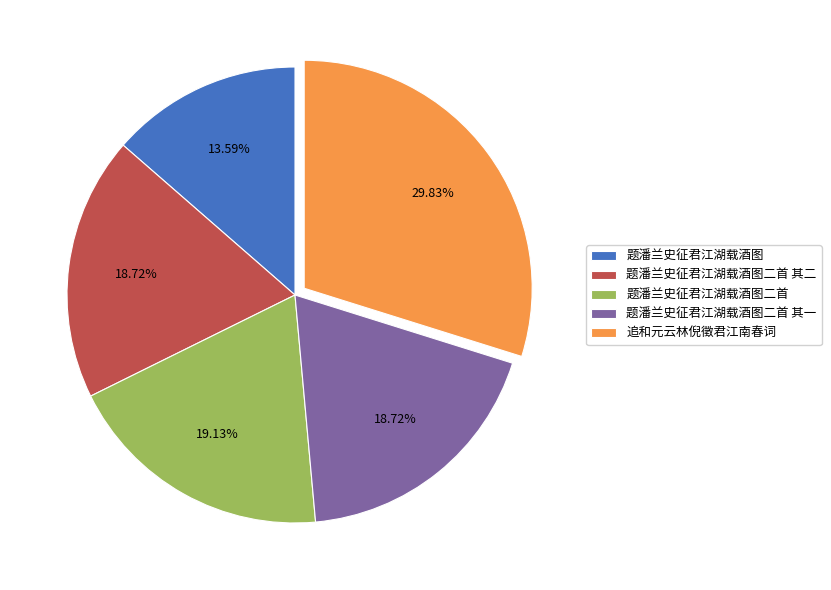

How many segments does this pie chart have?

5